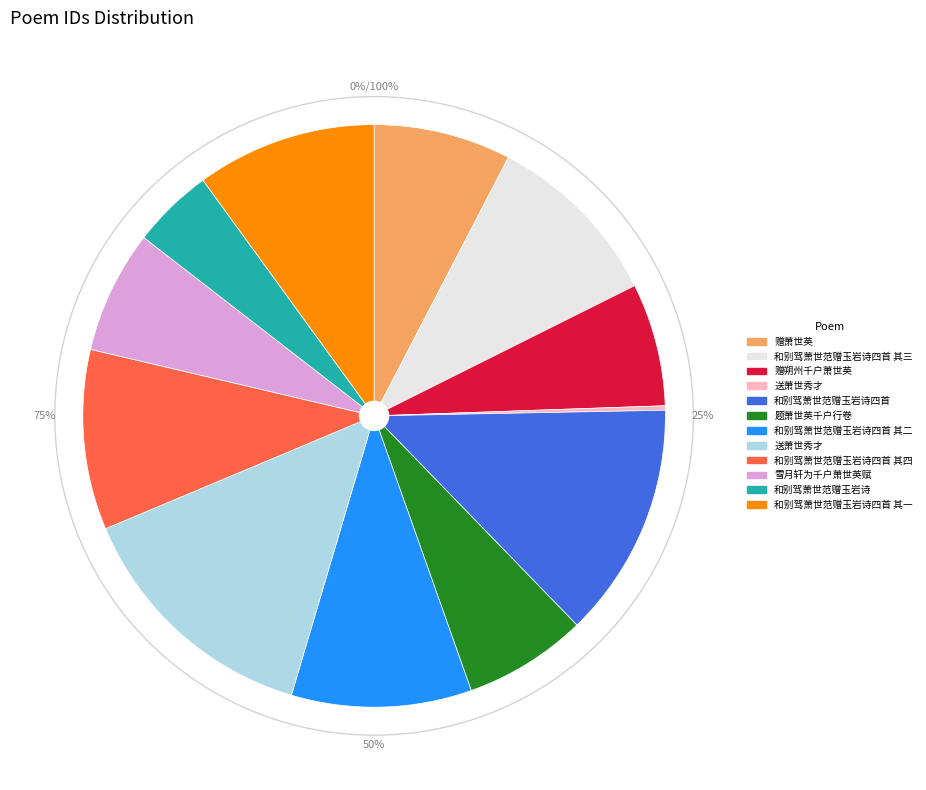

What percentage is the 和别驾萧世范赠玉岩诗四首 其二 slice, to the nearest percent?

10%